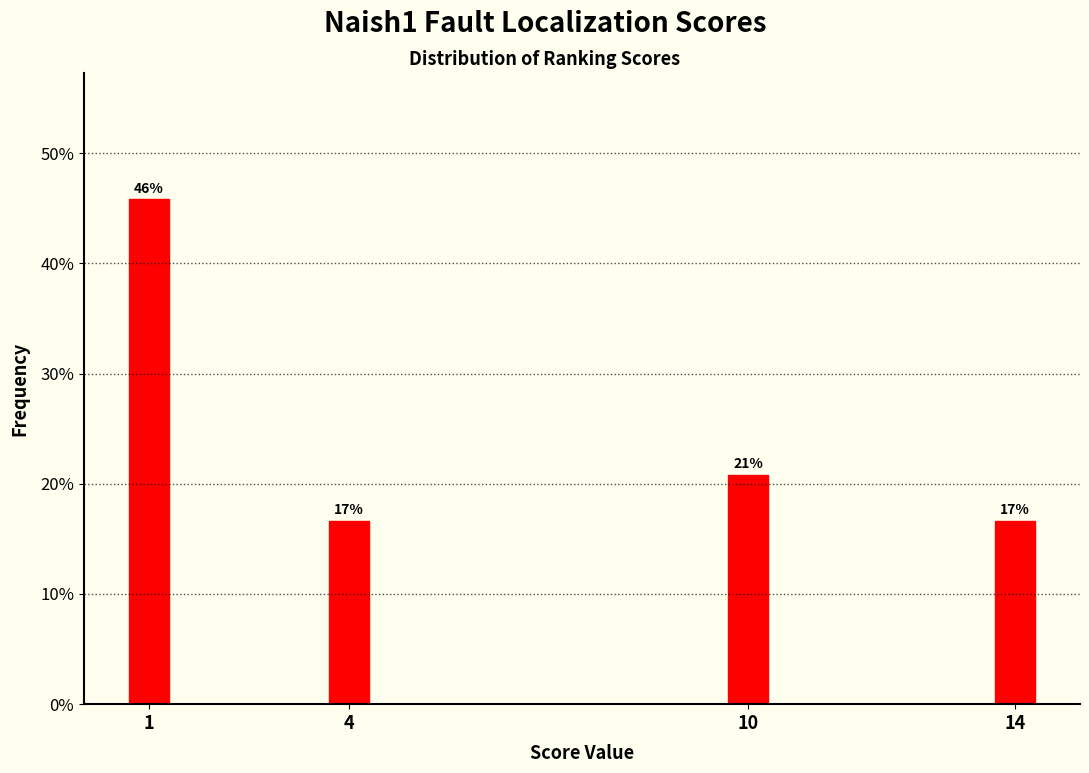

Are the bars horizontal?

No